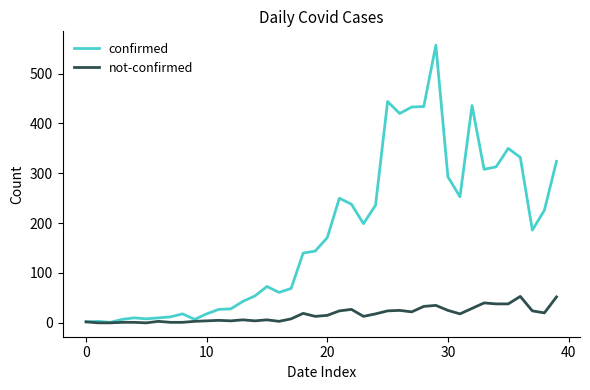

Which series has the largest total across all categories?

confirmed